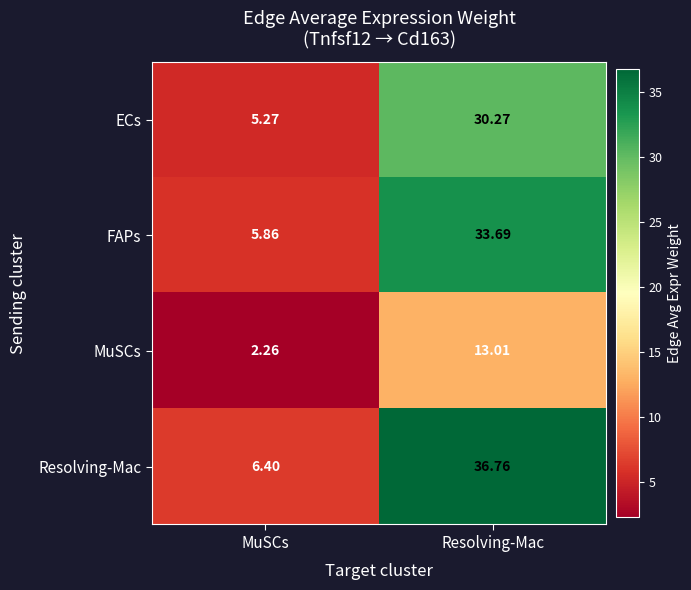

At which category does the chart reach its peak across all series?

Resolving-Mac